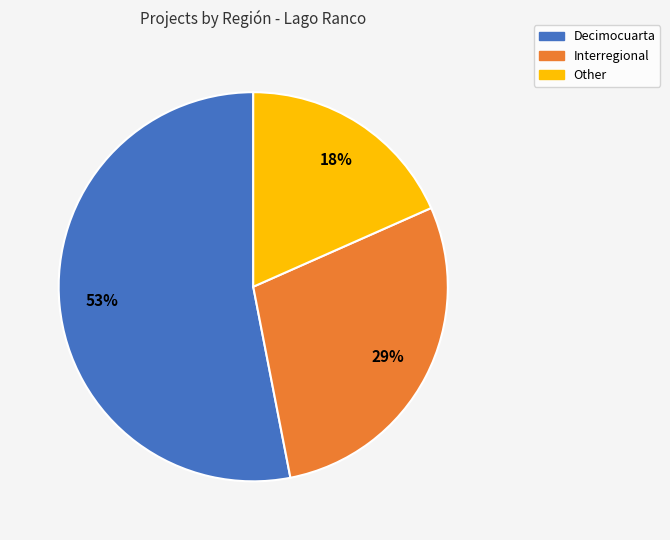

Count the number of slices in the pie.

3